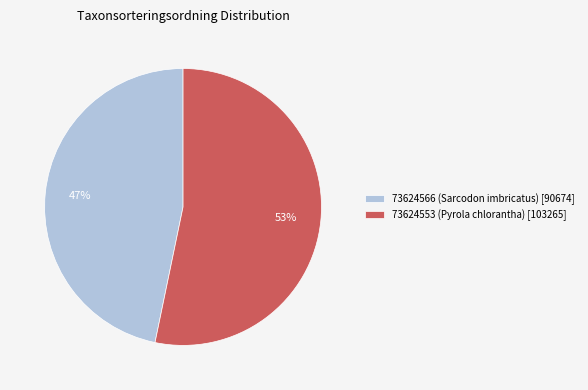

To the nearest percent, what percentage of the pie is 73624553 (Pyrola chlorantha)?

53%